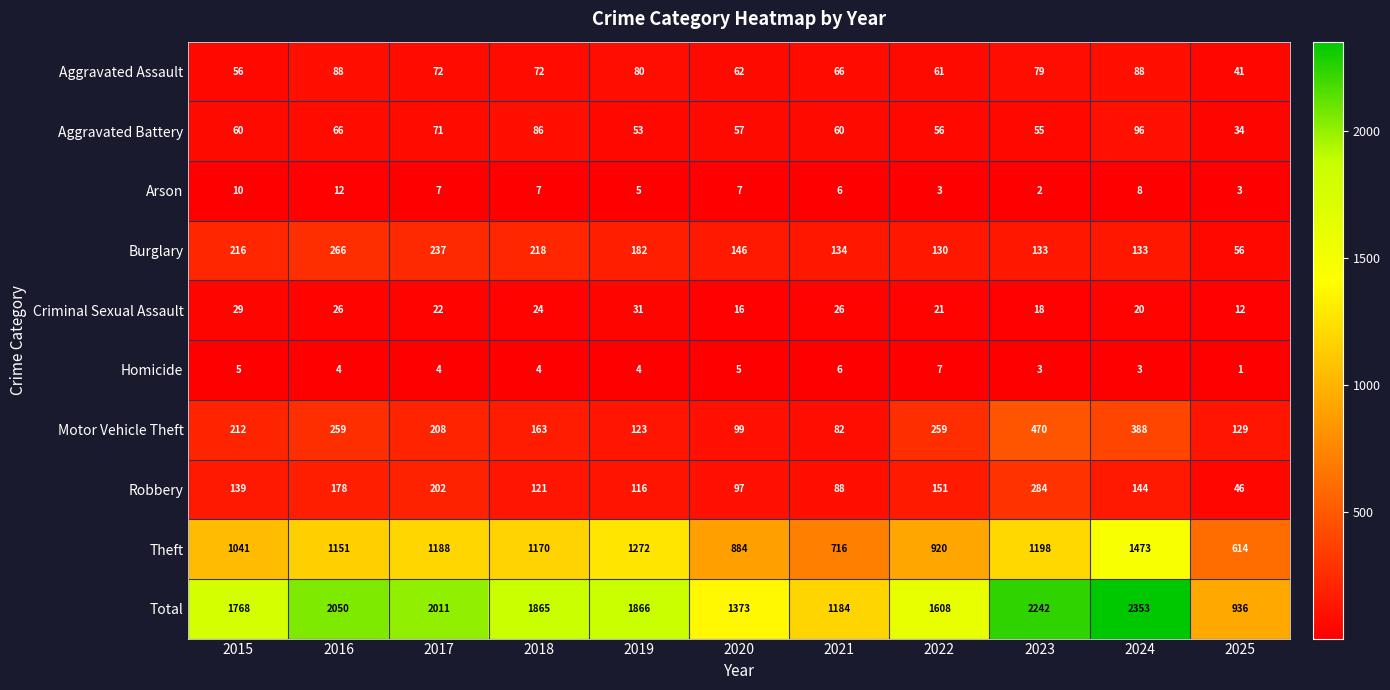

At which label is Burglary closest to 161?

2020